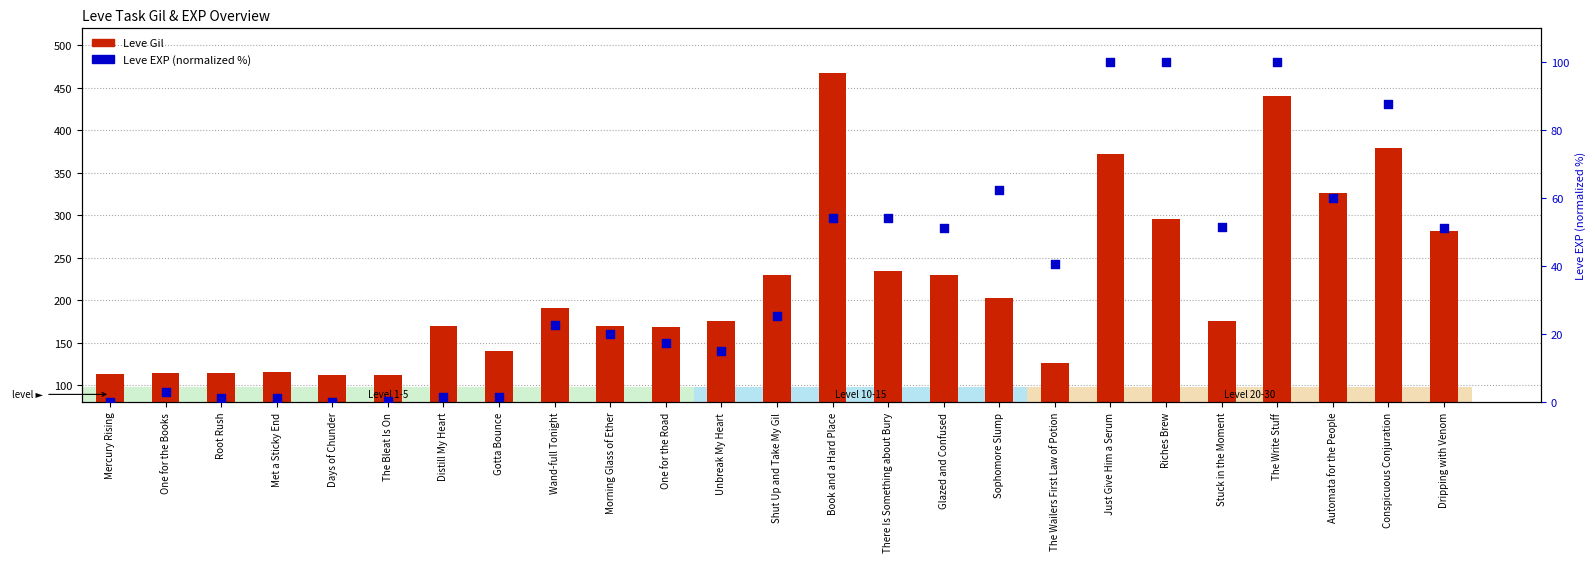

Is the value of Leve EXP (normalized %) at Riches Brew greater than the value of Leve Gil at Days of Chunder?

No